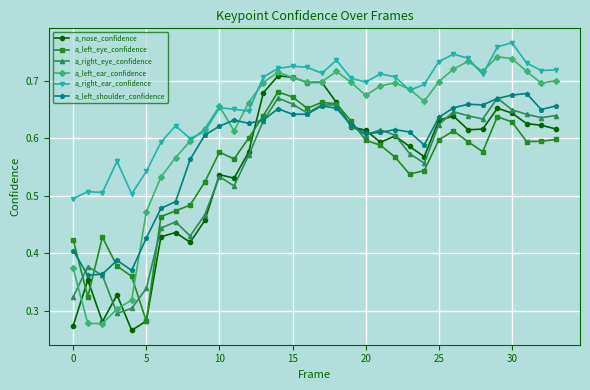

How many a_right_eye_confidence values are between 0 and 1?

34